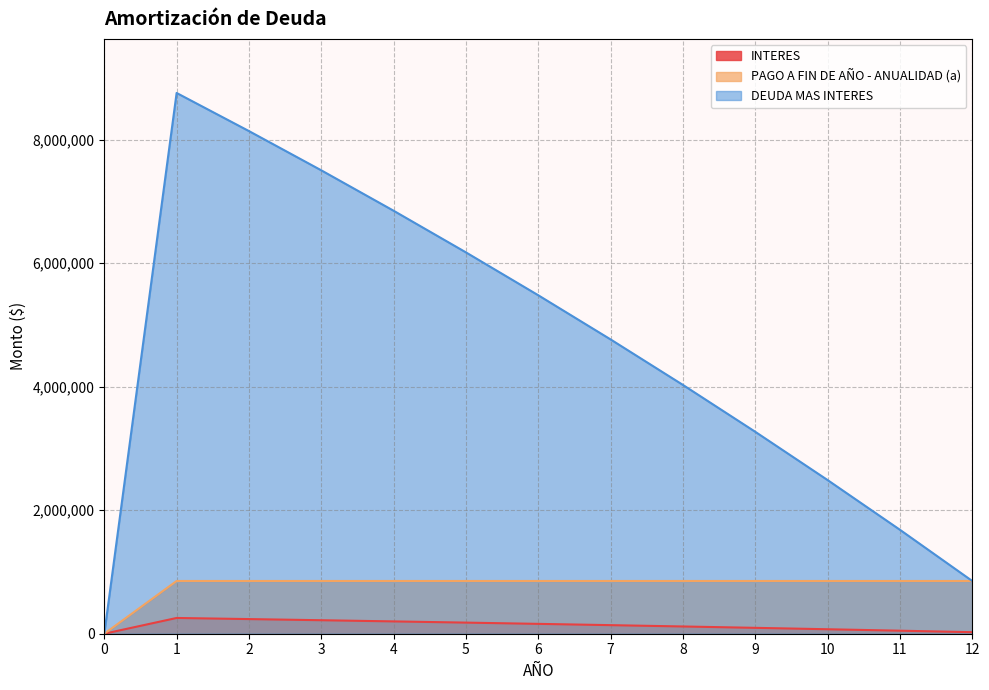

Which series has the widest spread of values?

DEUDA MAS INTERES